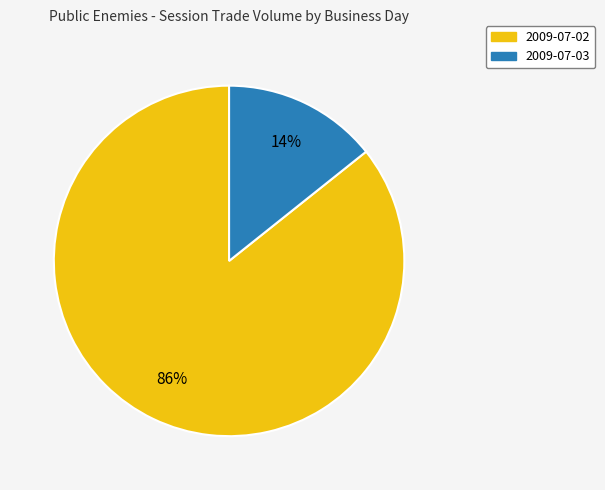

Does any single category account for the majority?

Yes